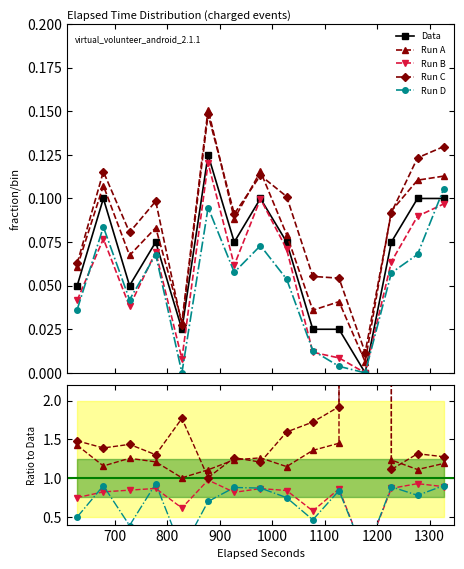

In Data, how many points are lower than both neighbors (excluding endpoints)?

4